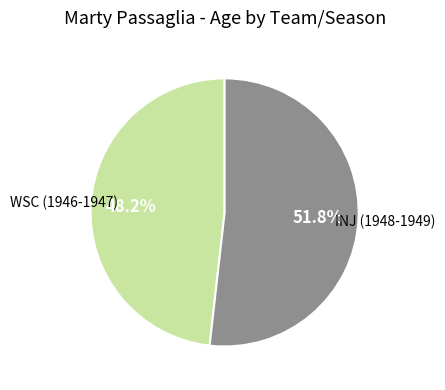

How many slices are in this pie chart?

2